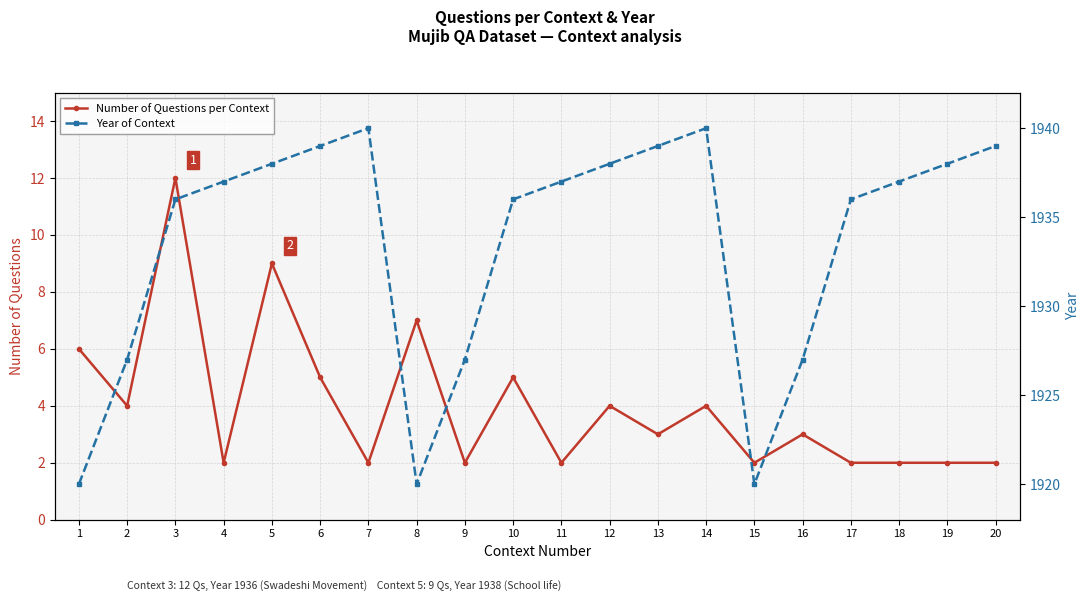

What is the total value across all series at 4?

1939